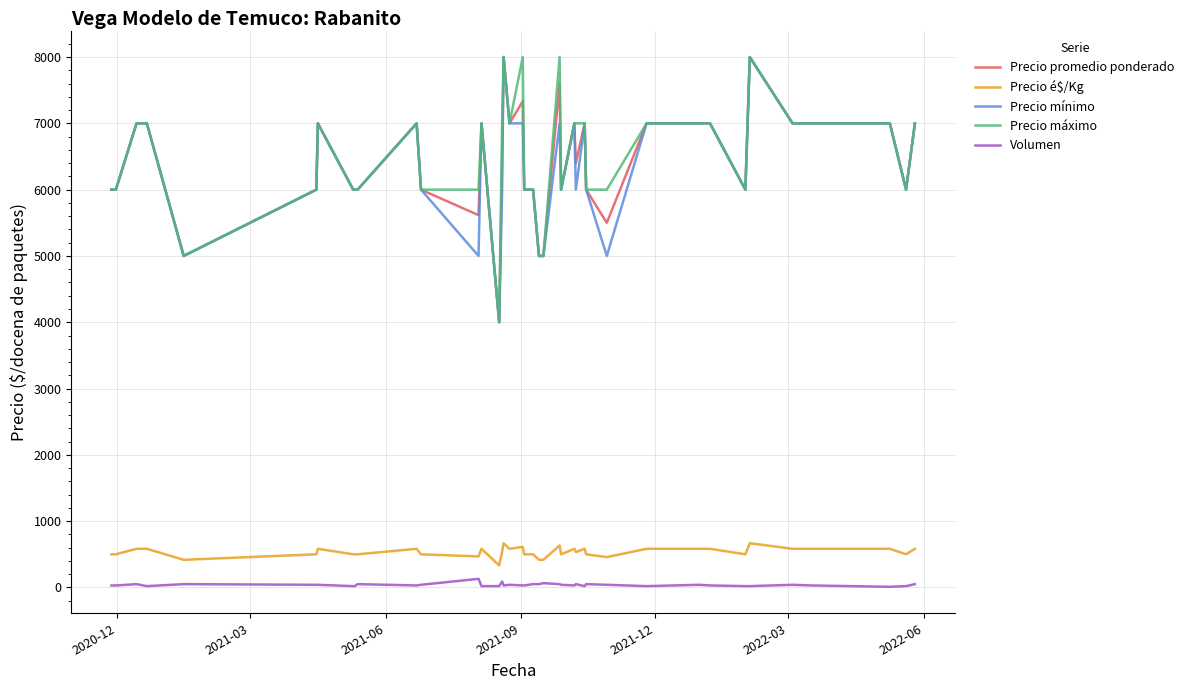

True or false: Volumen and Precio mínimo cross at least once.

False